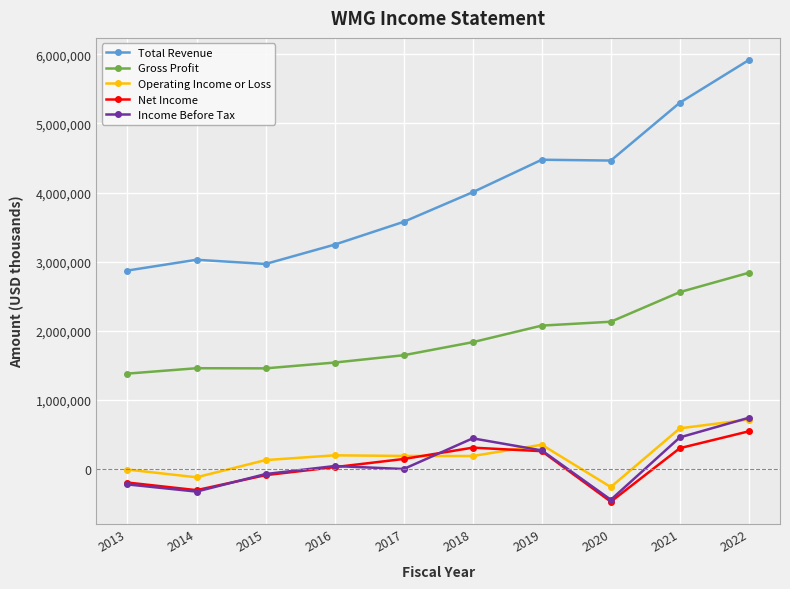

How many lines are shown in the chart?

5